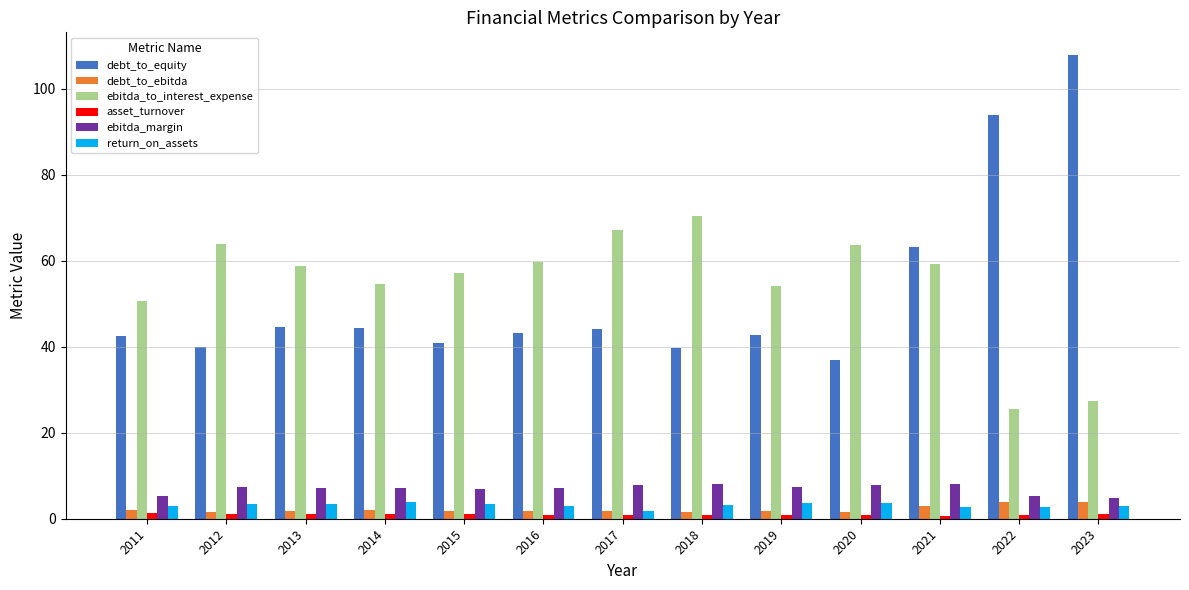

What is the difference between the return_on_assets values at 2018 and 2019?

0.3